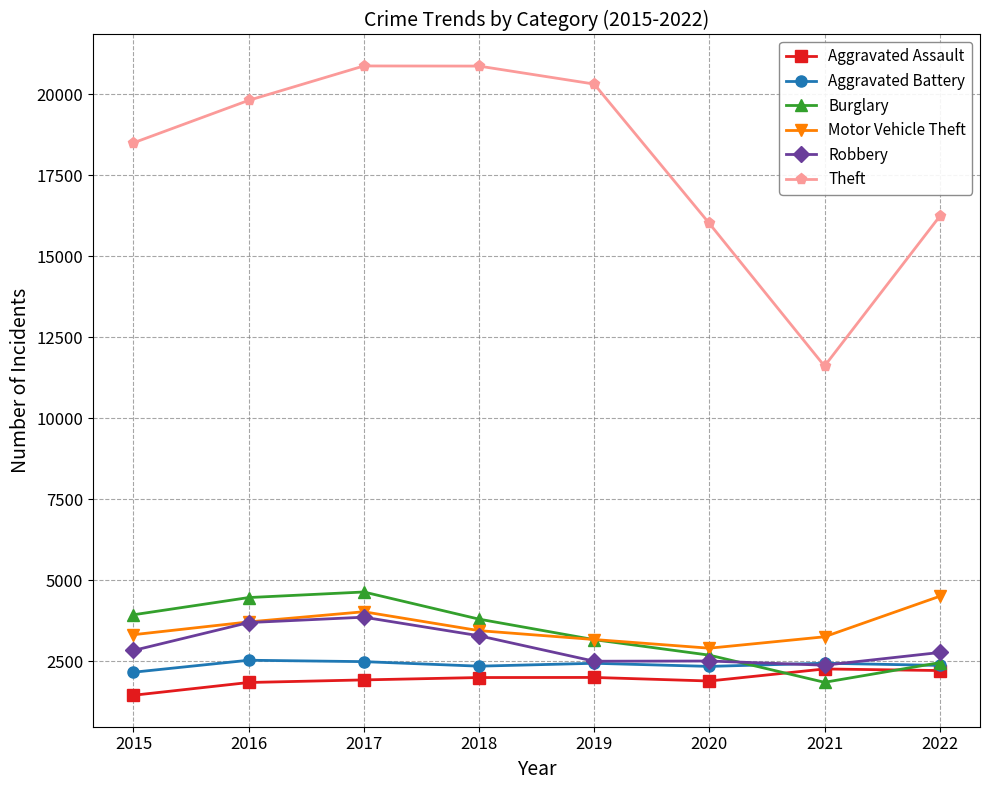

What are all the series names shown in the legend?

Aggravated Assault, Aggravated Battery, Burglary, Motor Vehicle Theft, Robbery, Theft